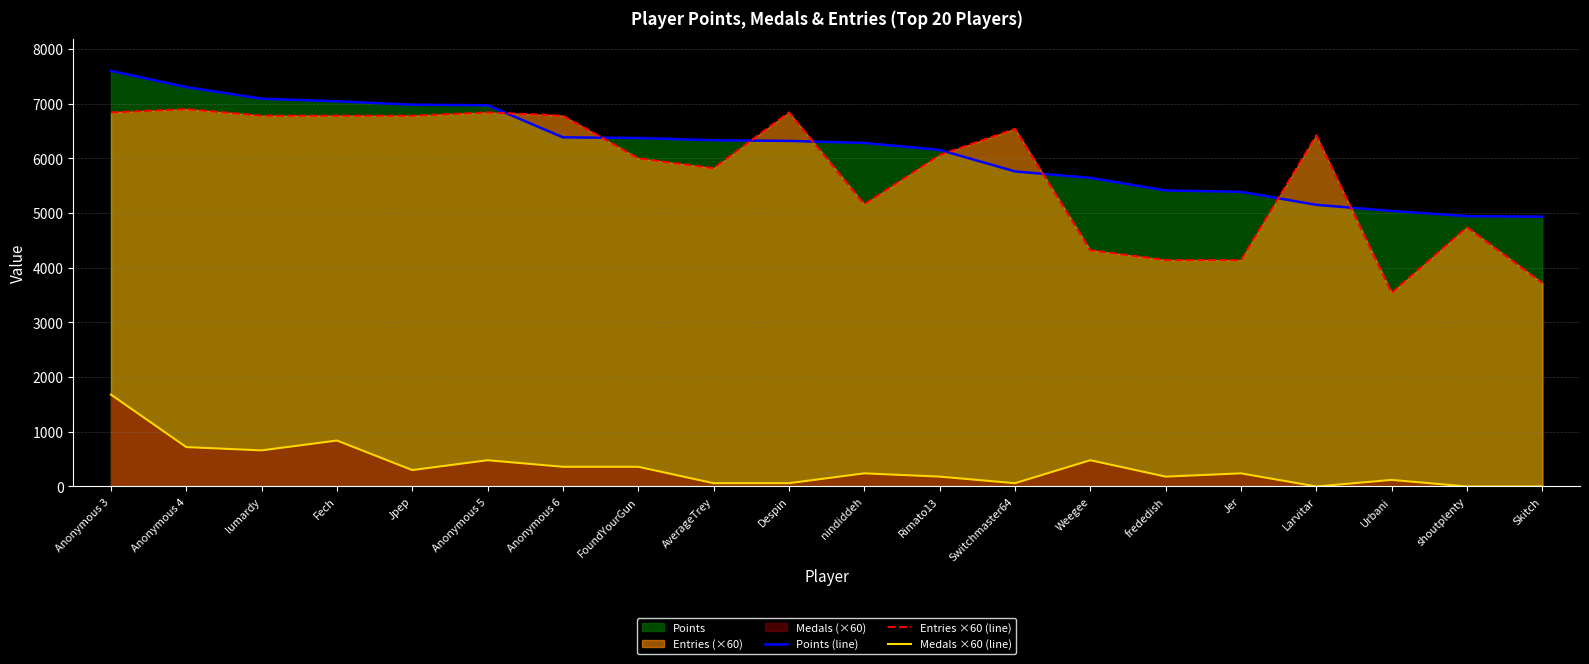

At which category does Entries ×60 (line) reach its first local peak?

Anonymous 4